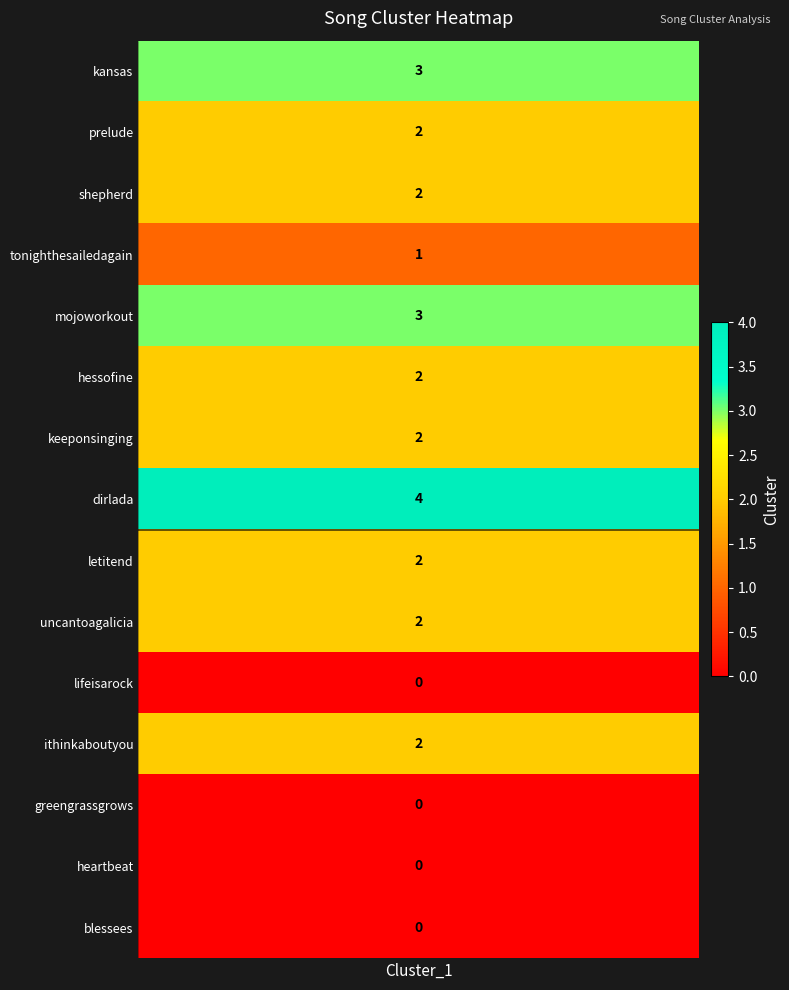

What is the difference between the values at 4 and 7?

1